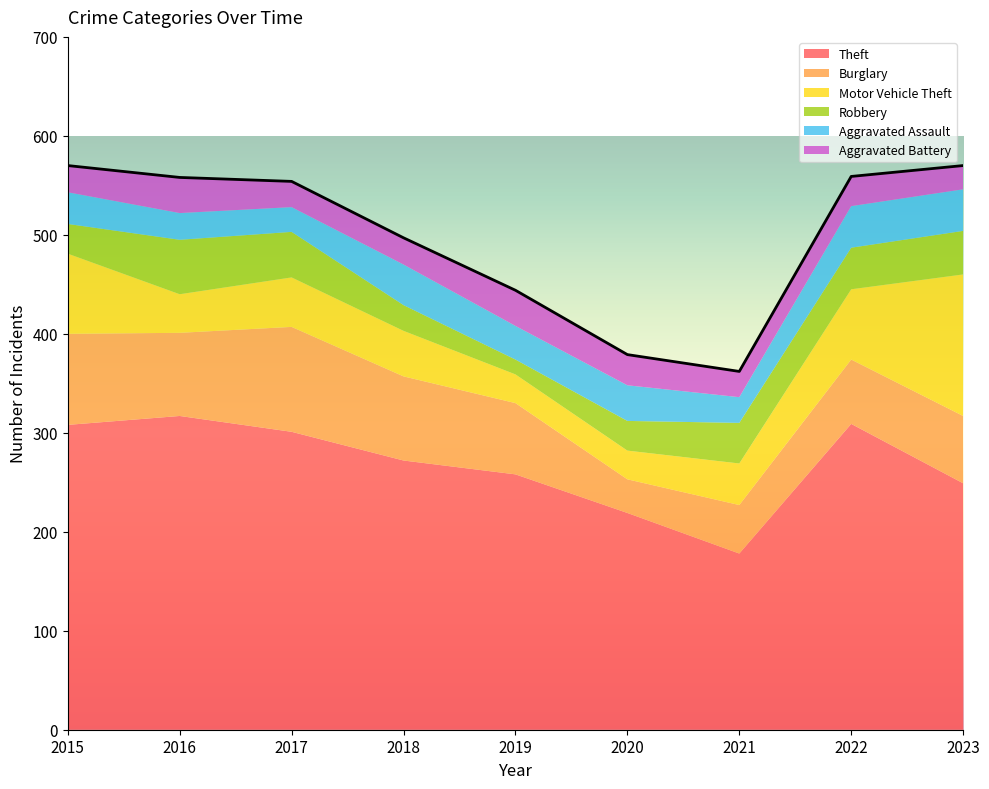

What are all the series names shown in the legend?

Theft, Burglary, Motor Vehicle Theft, Robbery, Aggravated Assault, Aggravated Battery